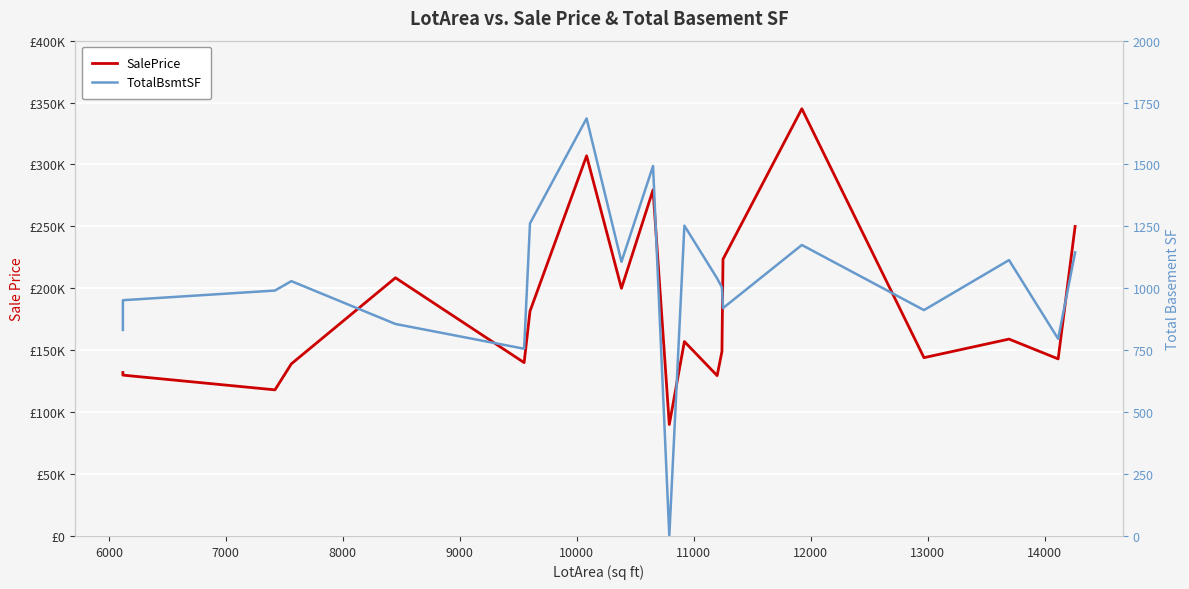

What is the value of the SalePrice point at the 15th from the left?

223500